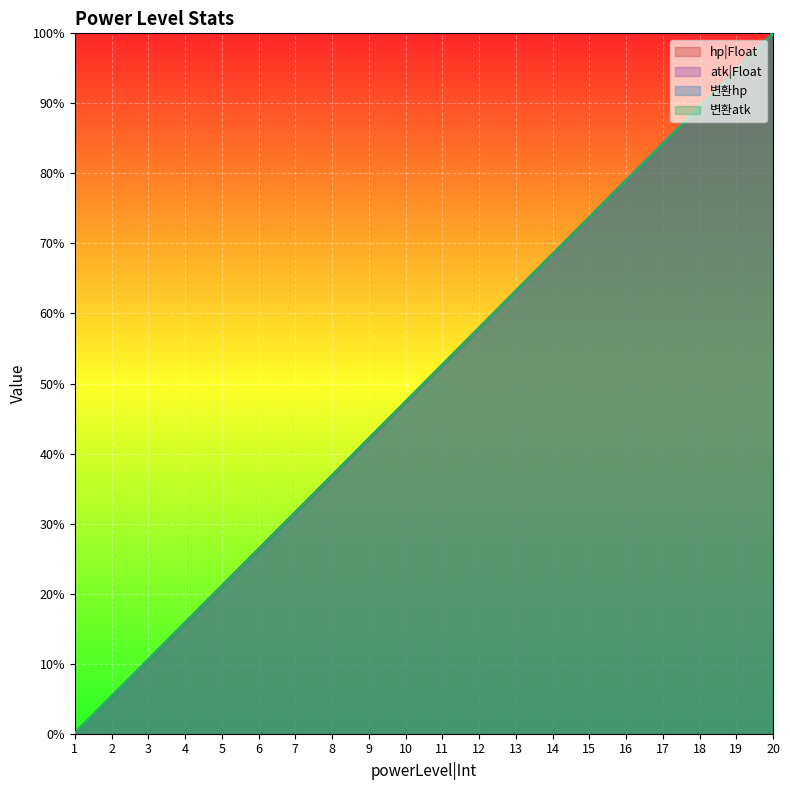

Does the chart display data point markers on the line(s)?

No